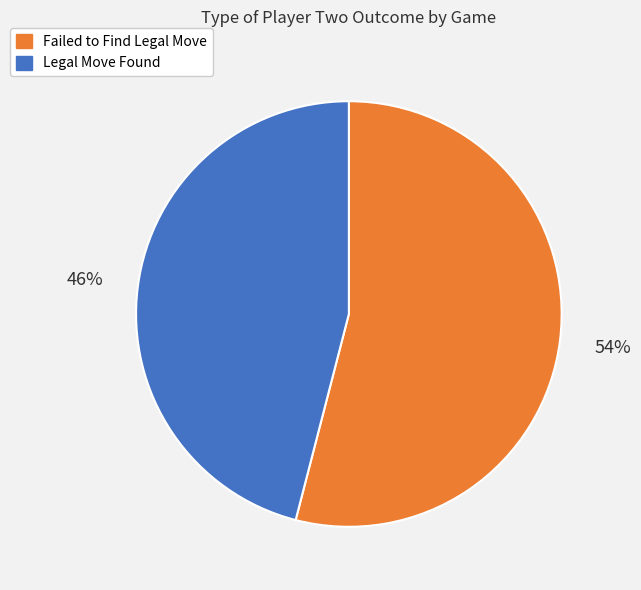

To the nearest percent, what is the difference between the largest and smallest slice percentages?

8%